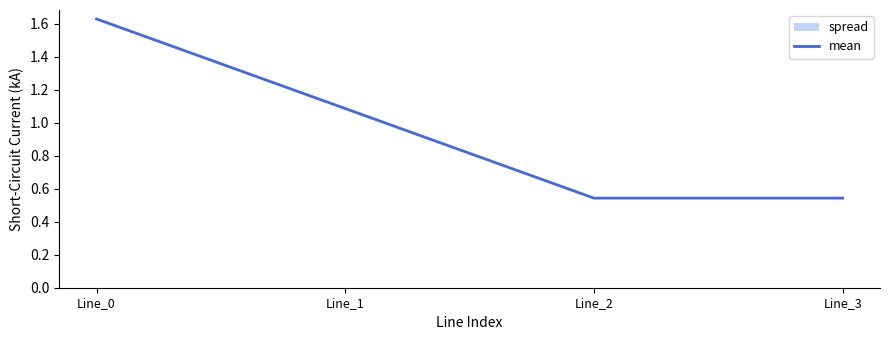

The value at Line_0 is 1.1. True or false?

False